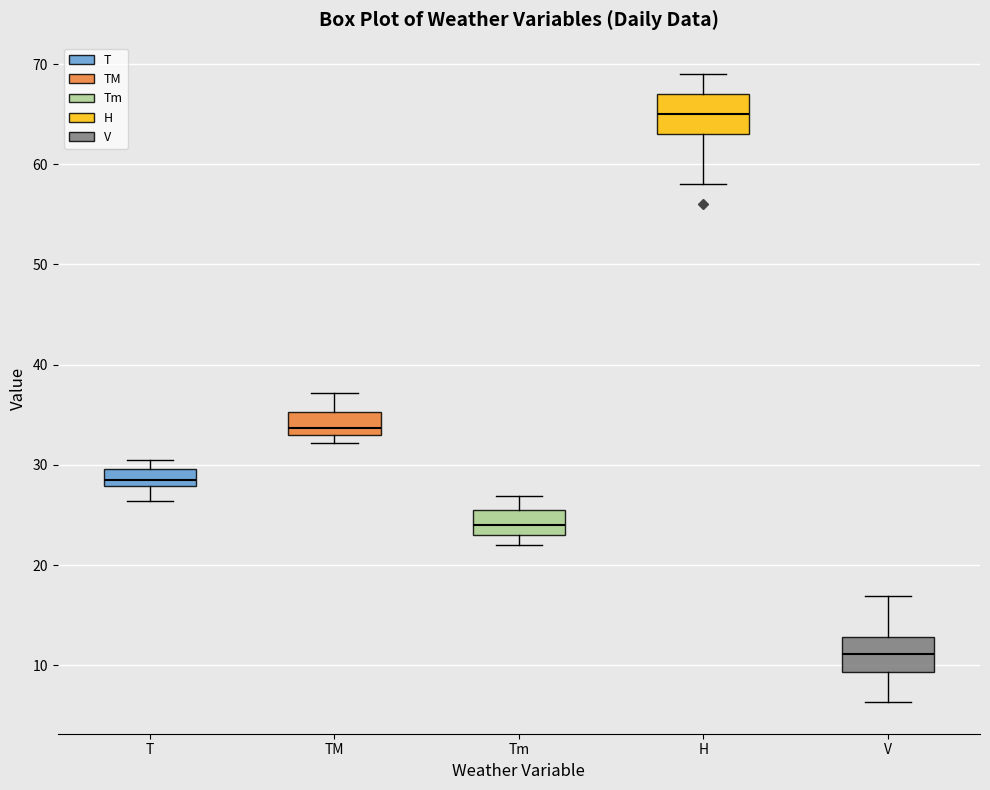

Reading left to right, transcribe this box plot: for each box, give where its median line is, the range the box spans, and where its two whiskers end, as read against the y-axis. The values are not printed on the chart, so give them approximately, as read against the axis.

T: median 29, box 28 to 30, whiskers 26 to 31
TM: median 34, box 33 to 35, whiskers 32 to 37
Tm: median 24, box 23 to 26, whiskers 22 to 27
H: median 65, box 63 to 67, whiskers 58 to 69
V: median 11, box 9 to 13, whiskers 6 to 17